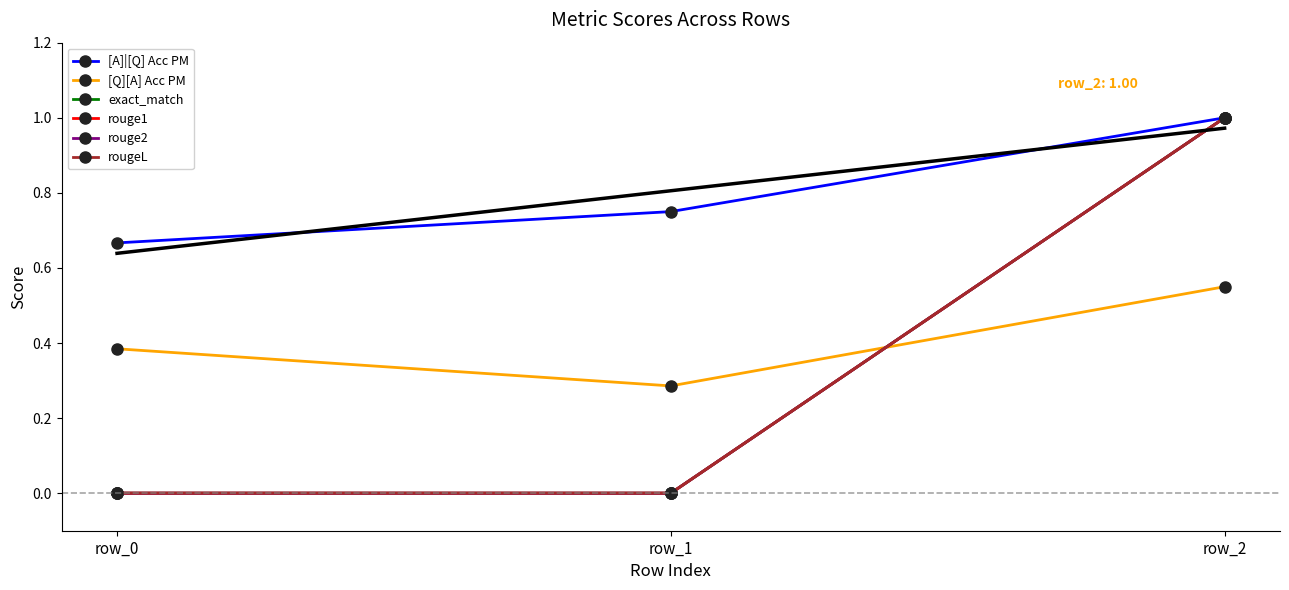

At which category is the sum across all series the highest?

row_2